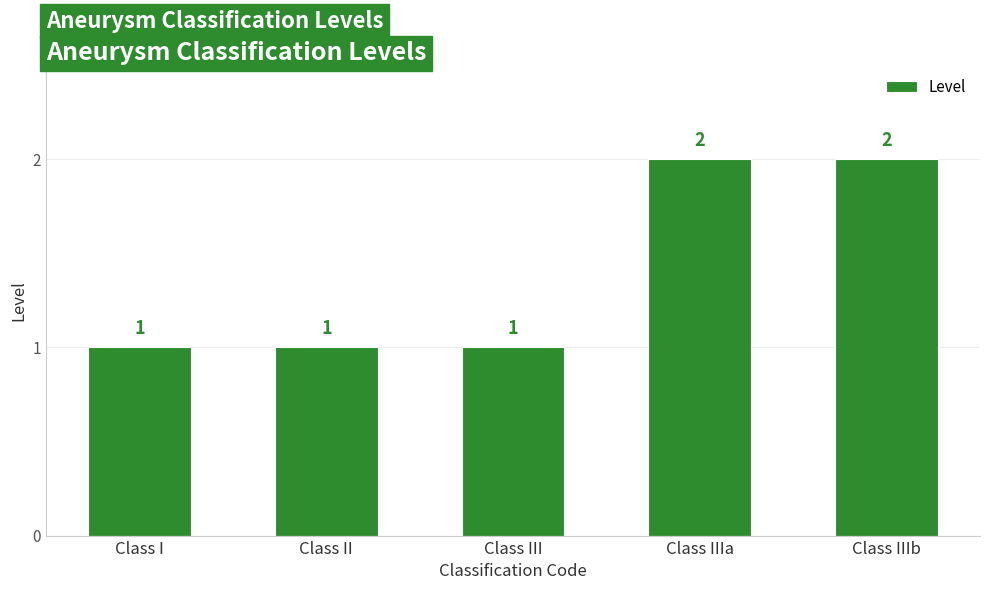

Between Class IIIb and Class III, which is larger?

Class IIIb